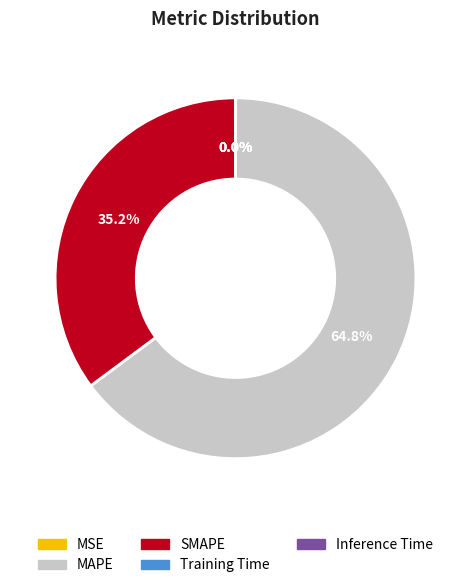

What portion of the pie excludes SMAPE?

64.8%